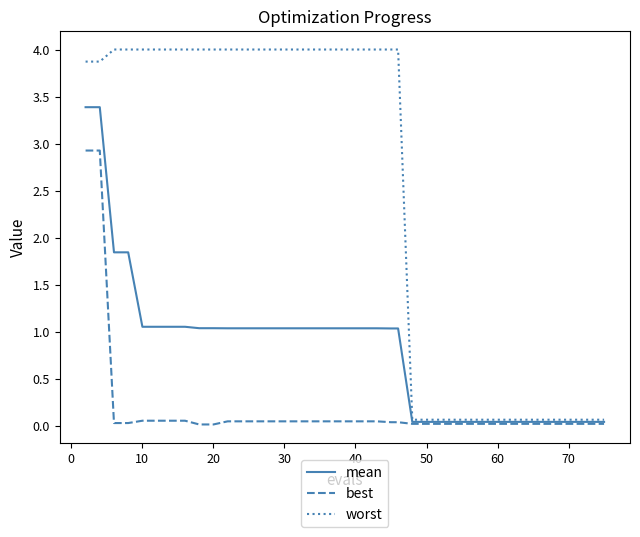

Is this an area chart (filled region under the line)?

No